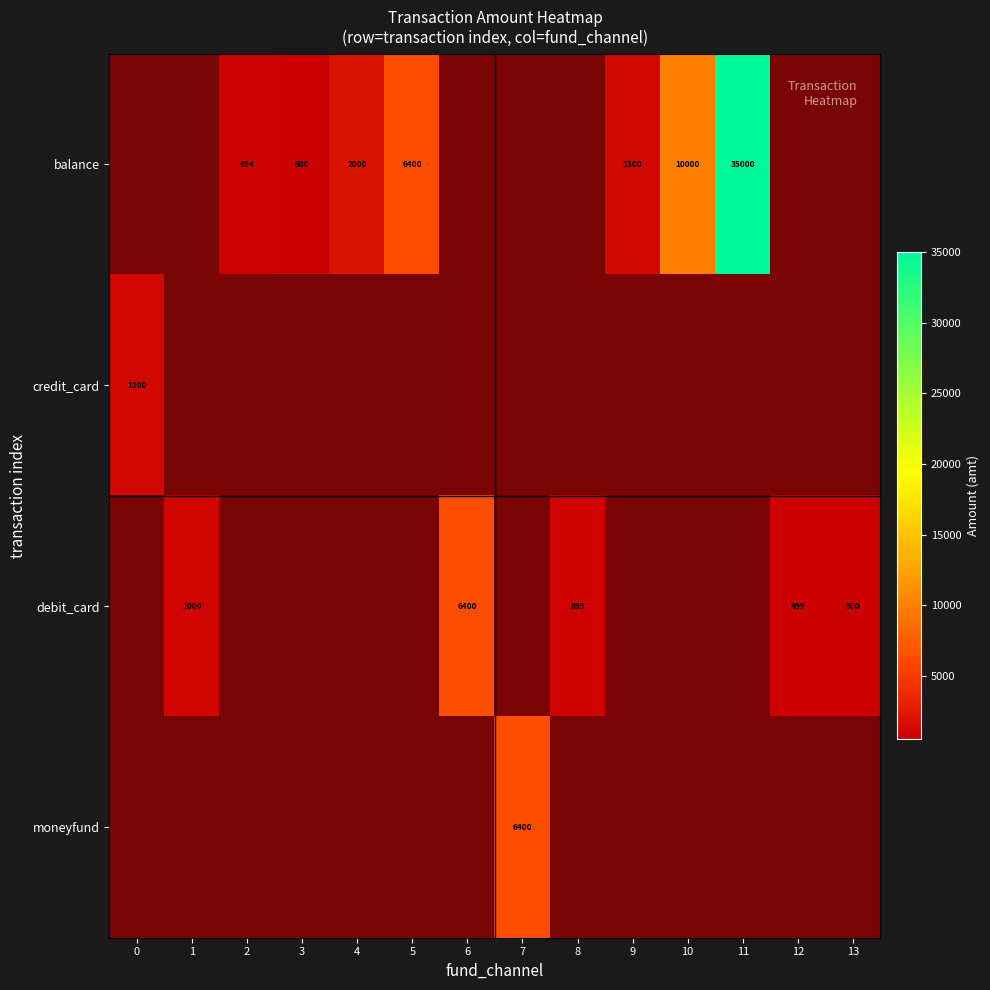

How many positive values does the credit_card series have?

1